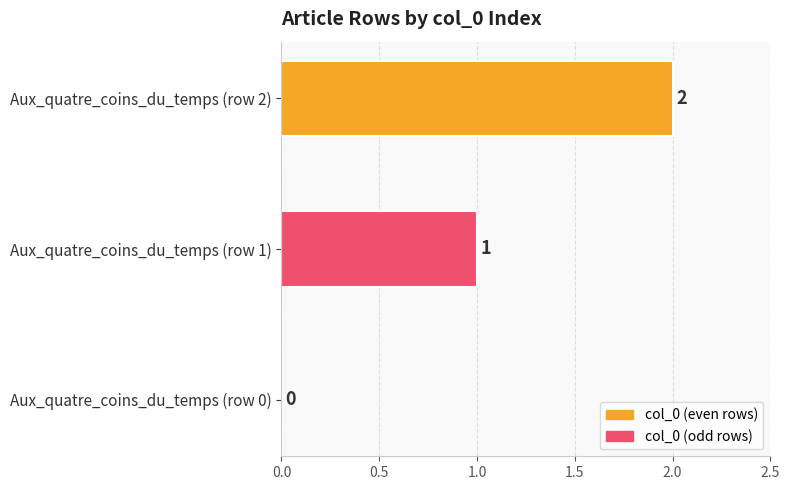

How many data points does each series have?

3